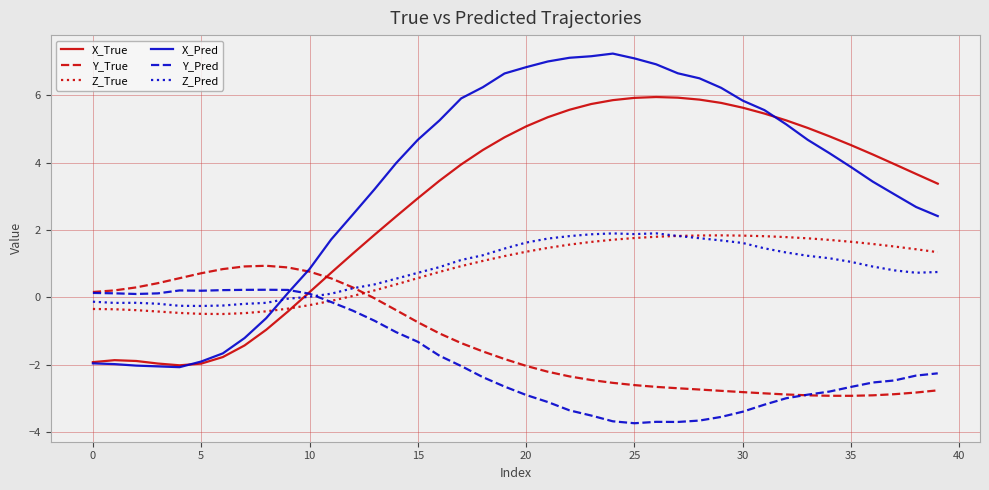

True or false: Y_True and Z_True cross at least once.

True